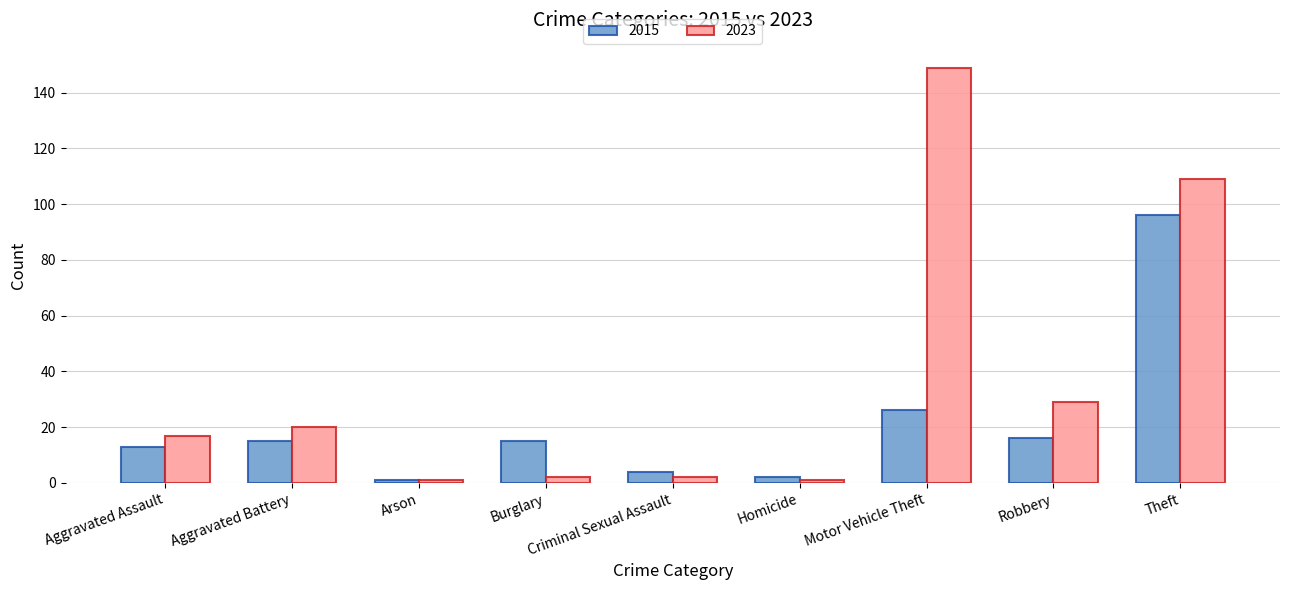

What is the sum of all 2015 values?

188